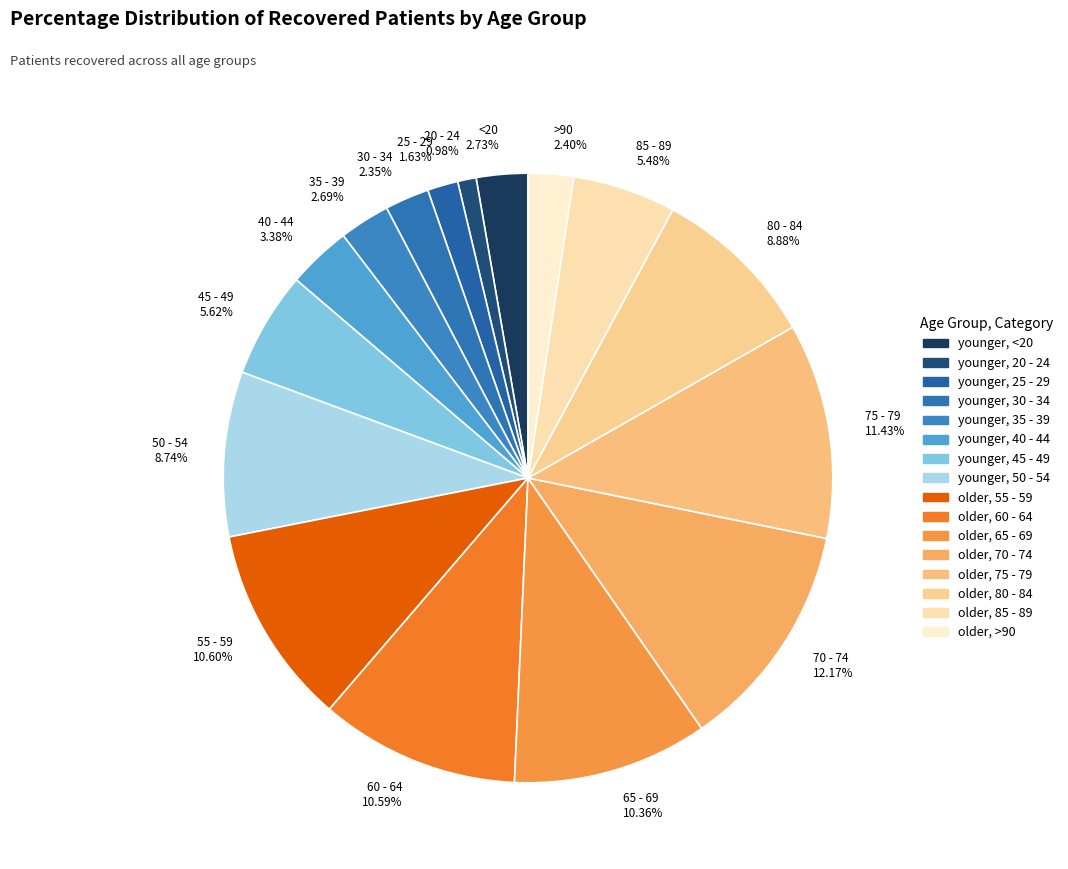

Which category has the smallest portion of the pie?

20 - 24